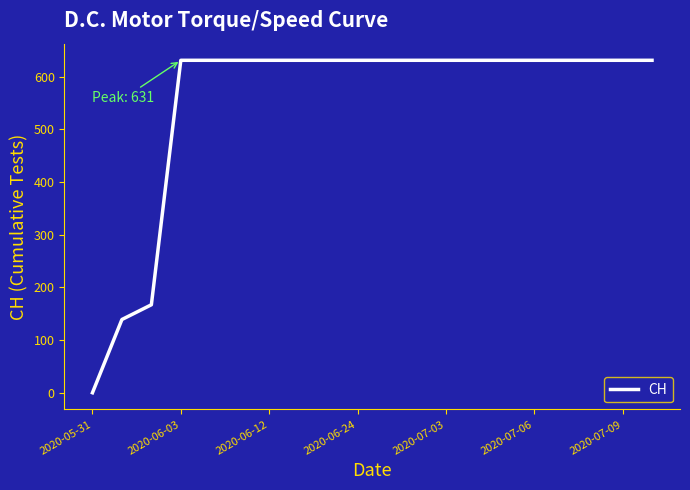

How many lines are shown in the chart?

1